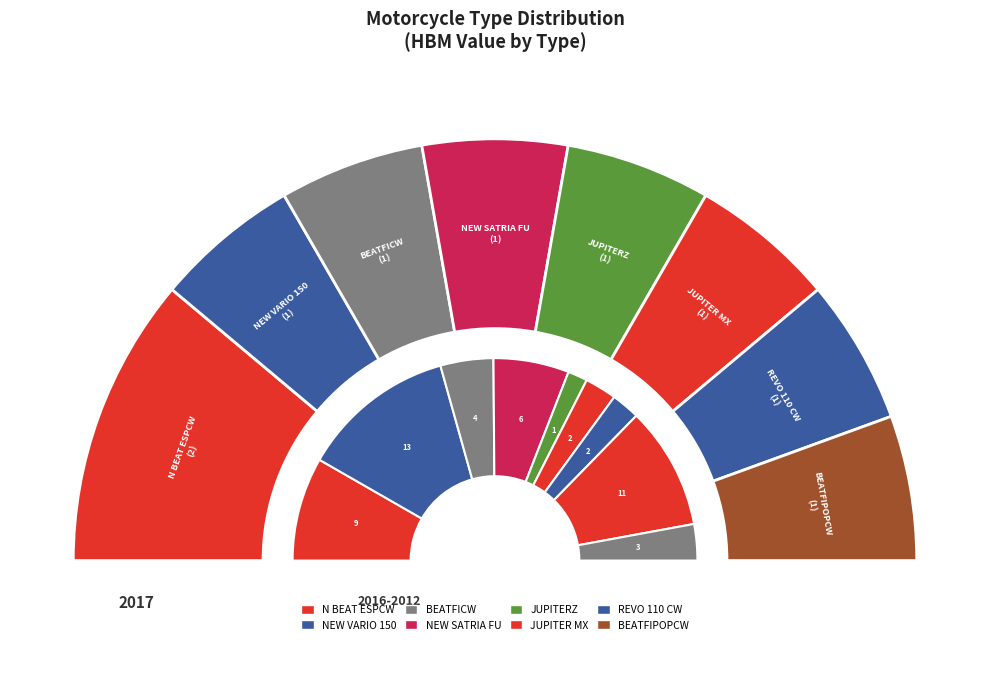

Which category has the smallest portion of the pie?

NEW VARIO 150